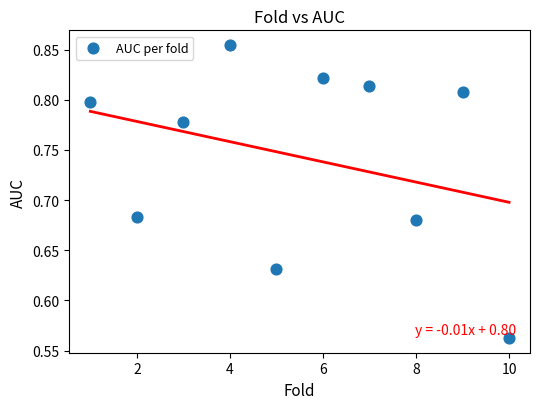

What is the range of Y values (max minus min)?

0.3